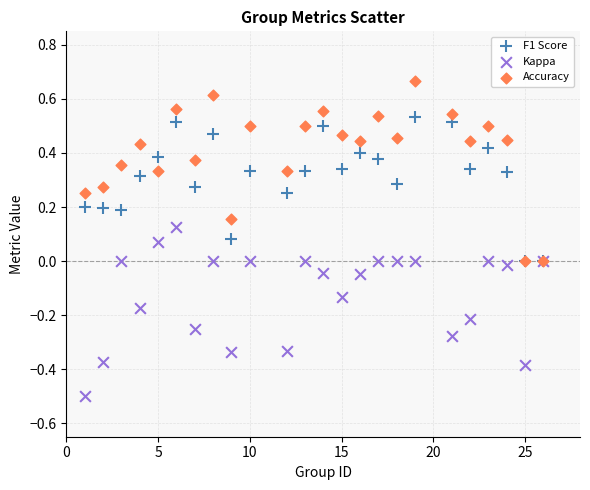

Which series reaches the maximum Y coordinate?

Accuracy